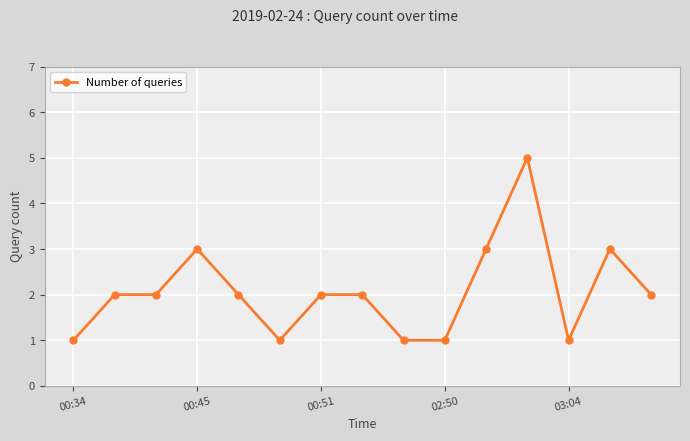

What is the difference between the maximum and minimum values?

4